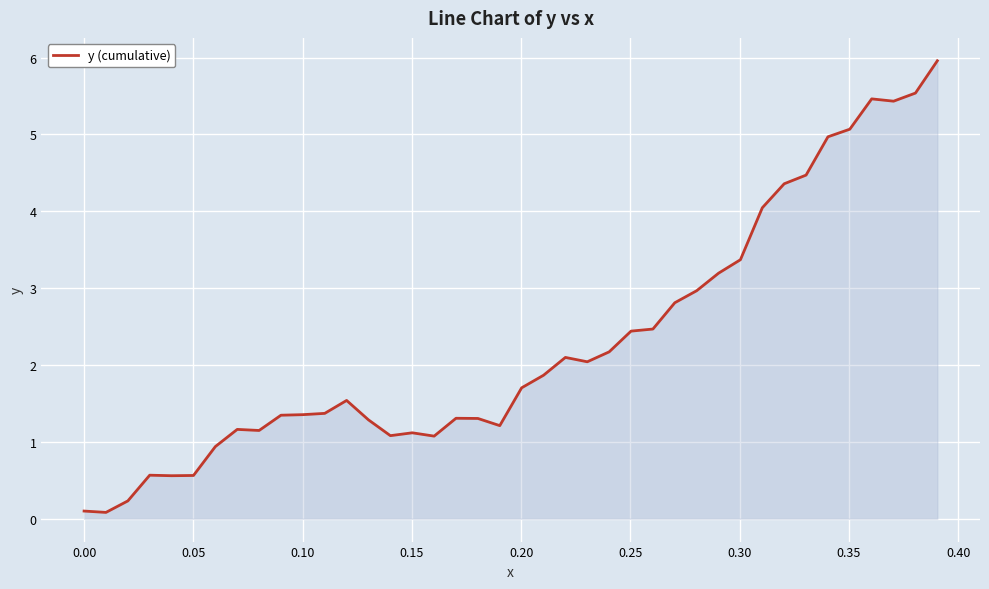

What is the difference between the maximum and minimum values?

5.9